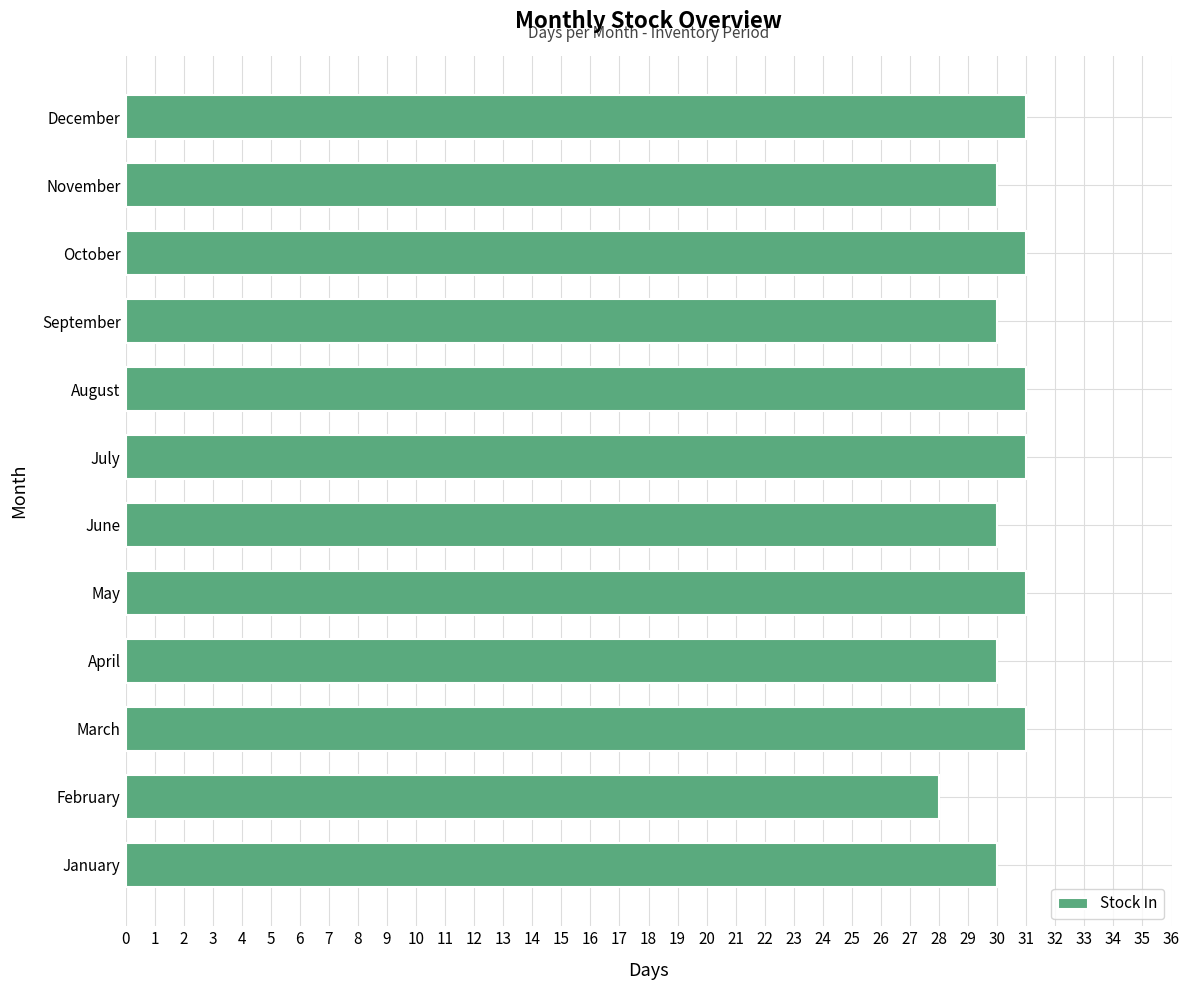

What is the average value?

30